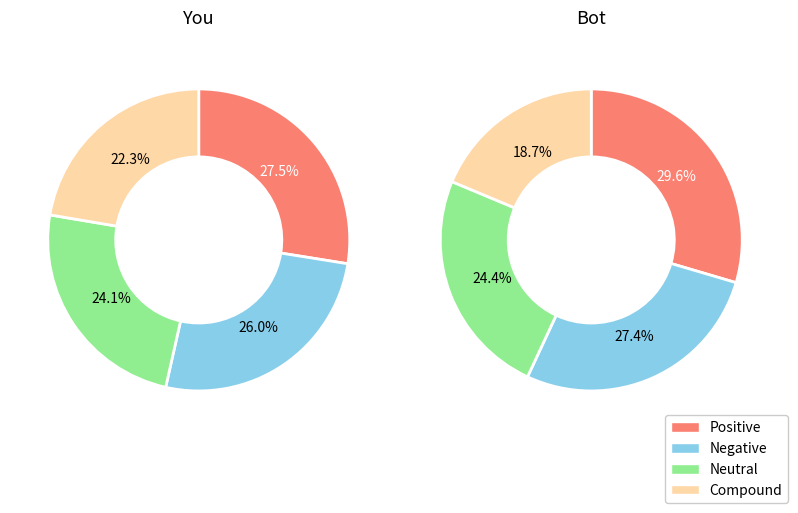

True or false: 8.475 accounts for 11% of the total.

True